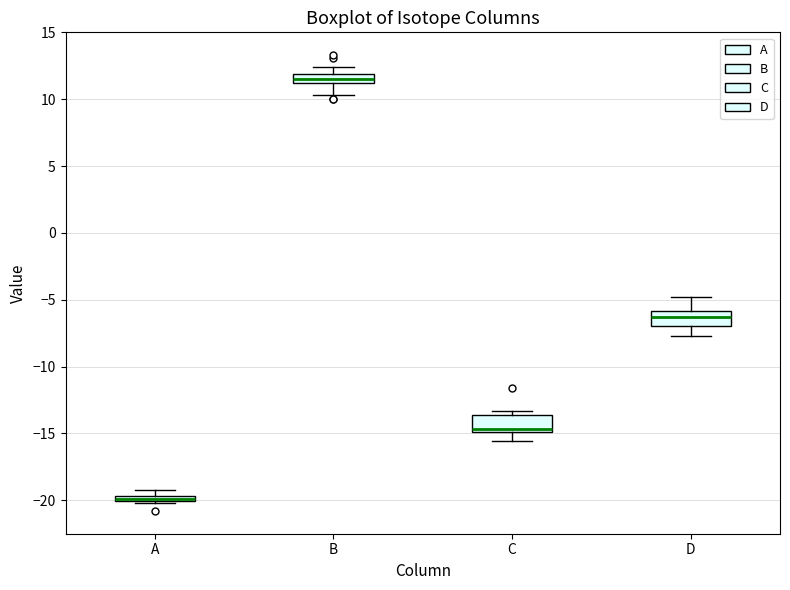

Where is the lower edge of the box for C on the y-axis? The values are not printed on the chart, so give them approximately, as read against the axis.

-15.0